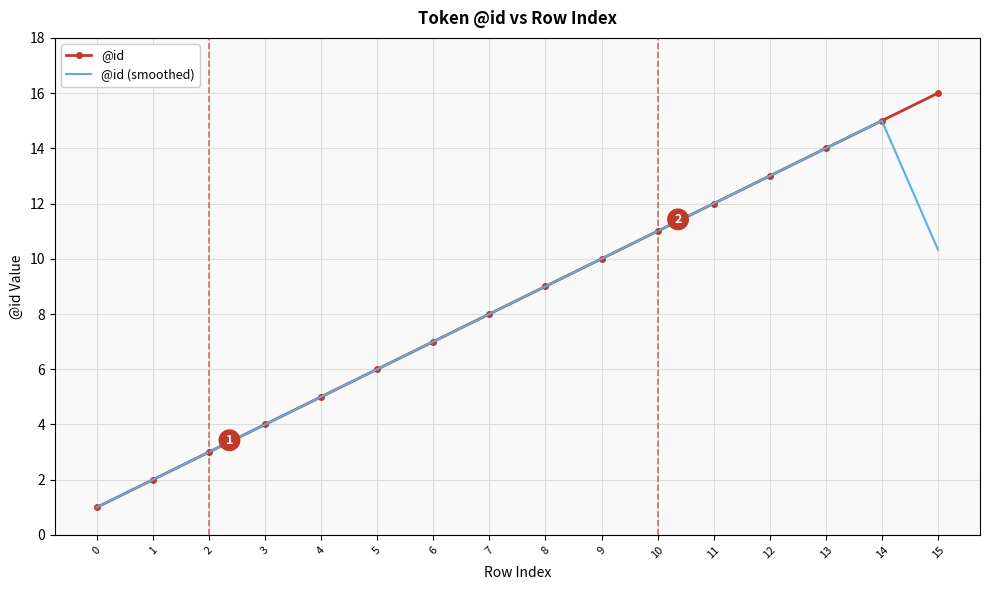

Which series has the largest total across all categories?

@id